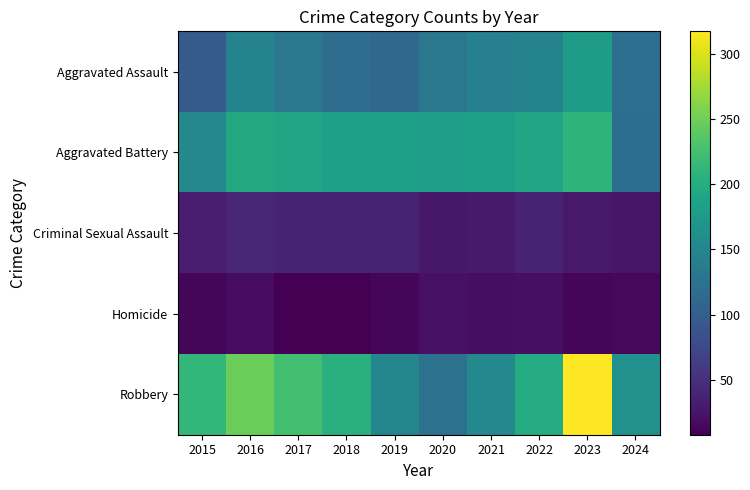

What is the minimum value shown in the chart?

8